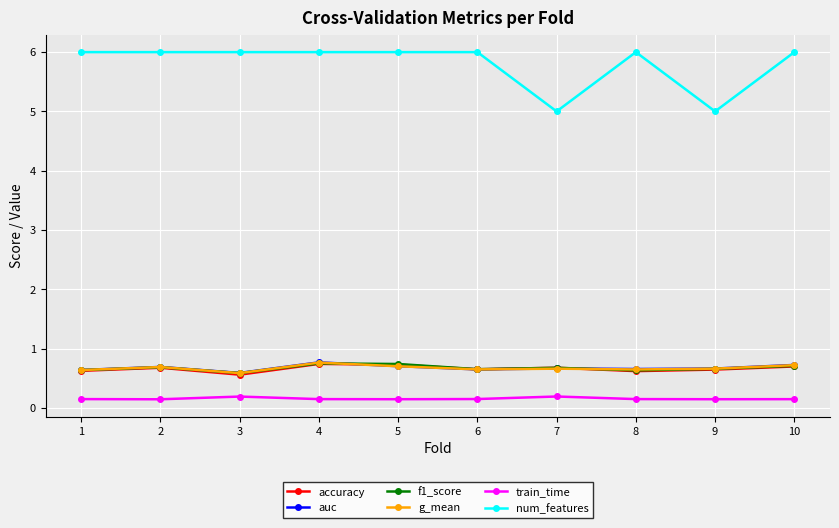

What is the spread (max minus min) of values at 6?

5.9